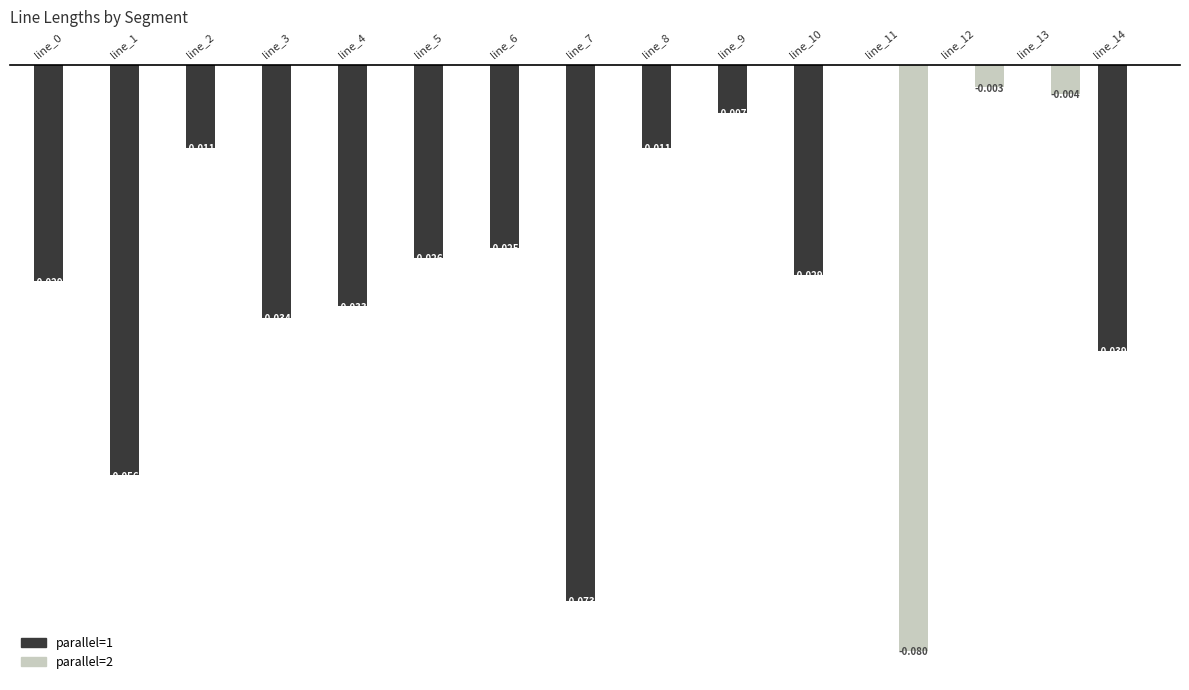

Is the value of parallel=2 at line_4 greater than the value of parallel=1 at line_0?

Yes